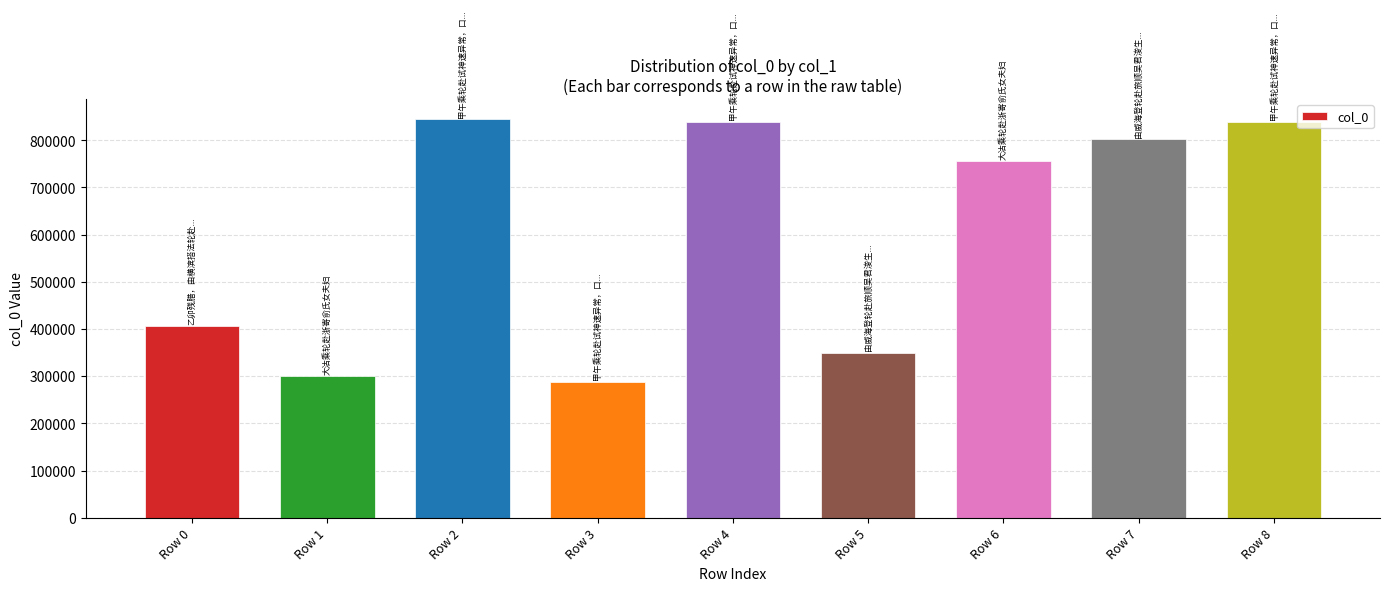

What is the sum of all values?

5424563